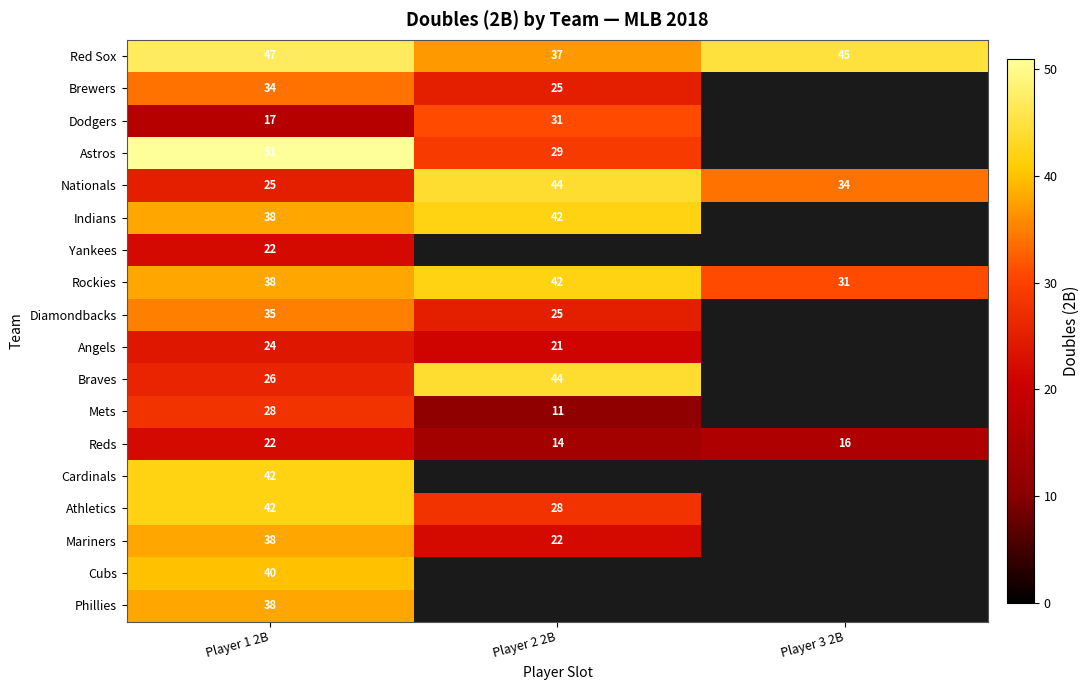

What is the difference between the second highest and minimum values in the Nationals series?

9